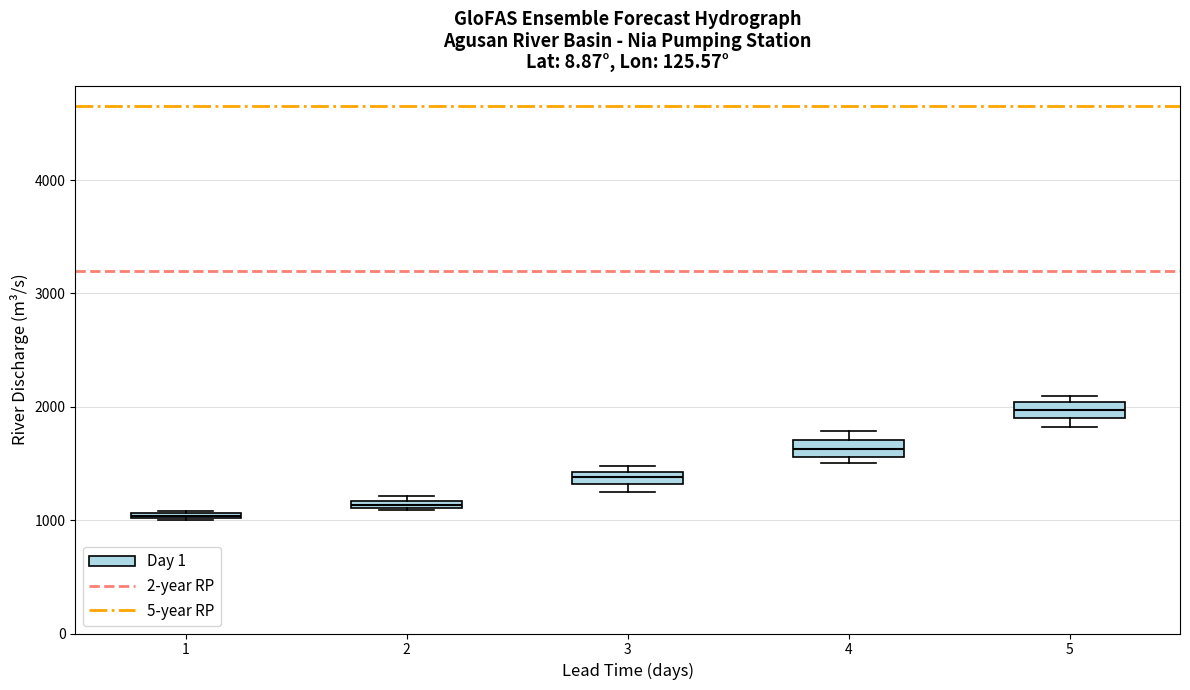

Where is the upper edge of the box at x = 5 on the y-axis? The values are not printed on the chart, so give them approximately, as read against the axis.

2000